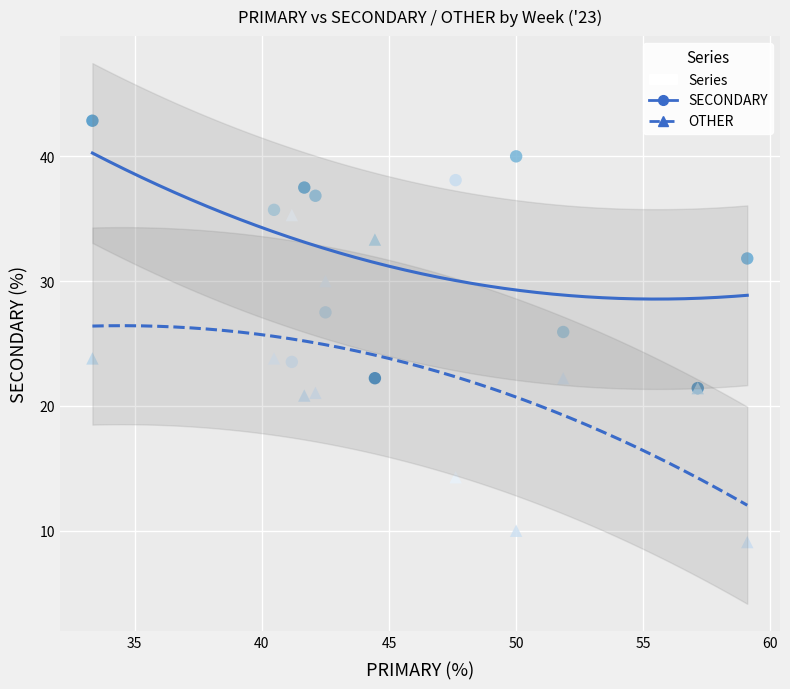

Which series reaches the minimum Y coordinate?

OTHER